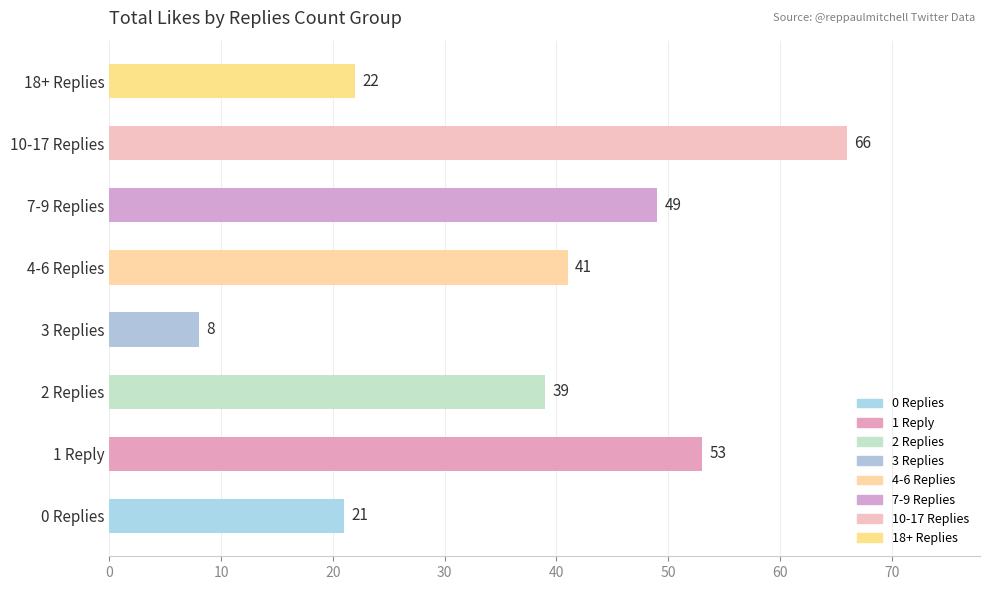

What is the maximum value shown in the chart?

66